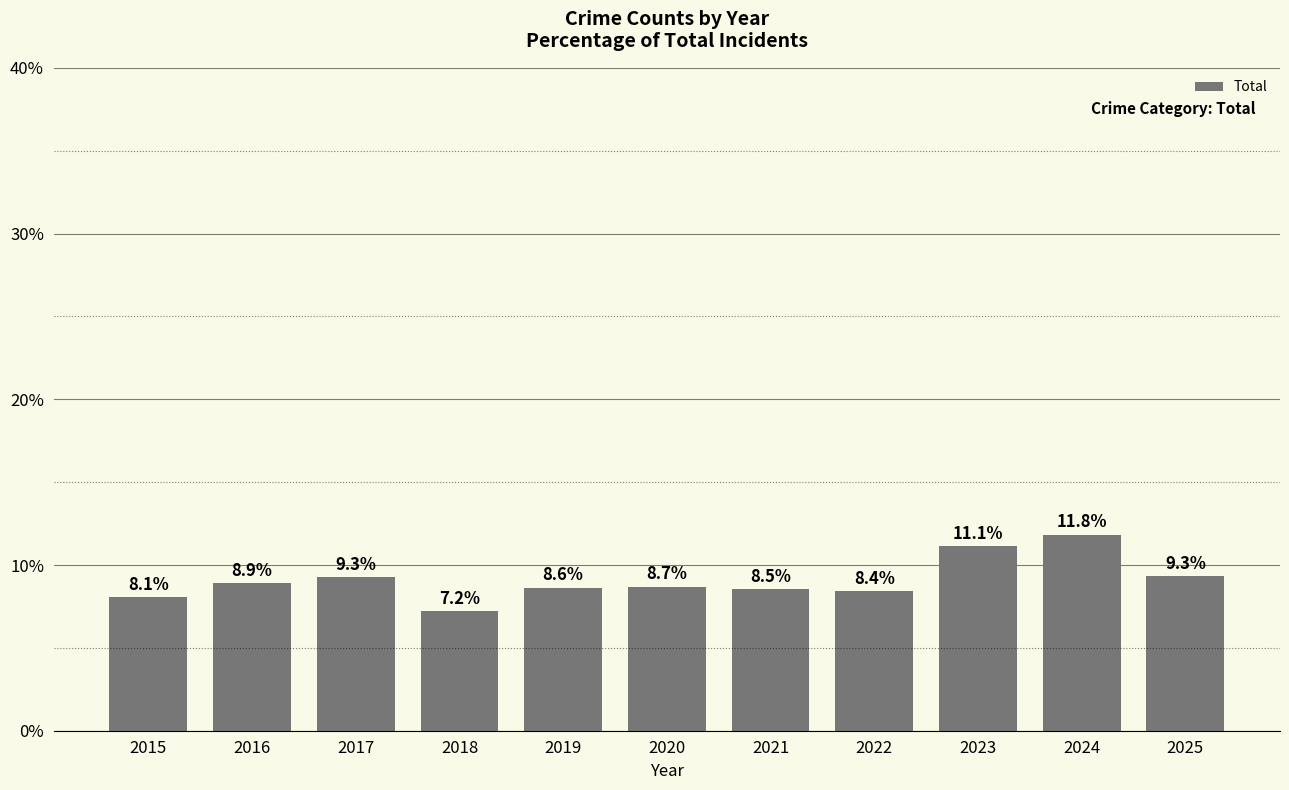

Reading right to left, what are all the values shown in this chart?

0.1	0.1	0.1	0.1	0.1	0.1	0.1	0.1	0.1	0.1	0.1